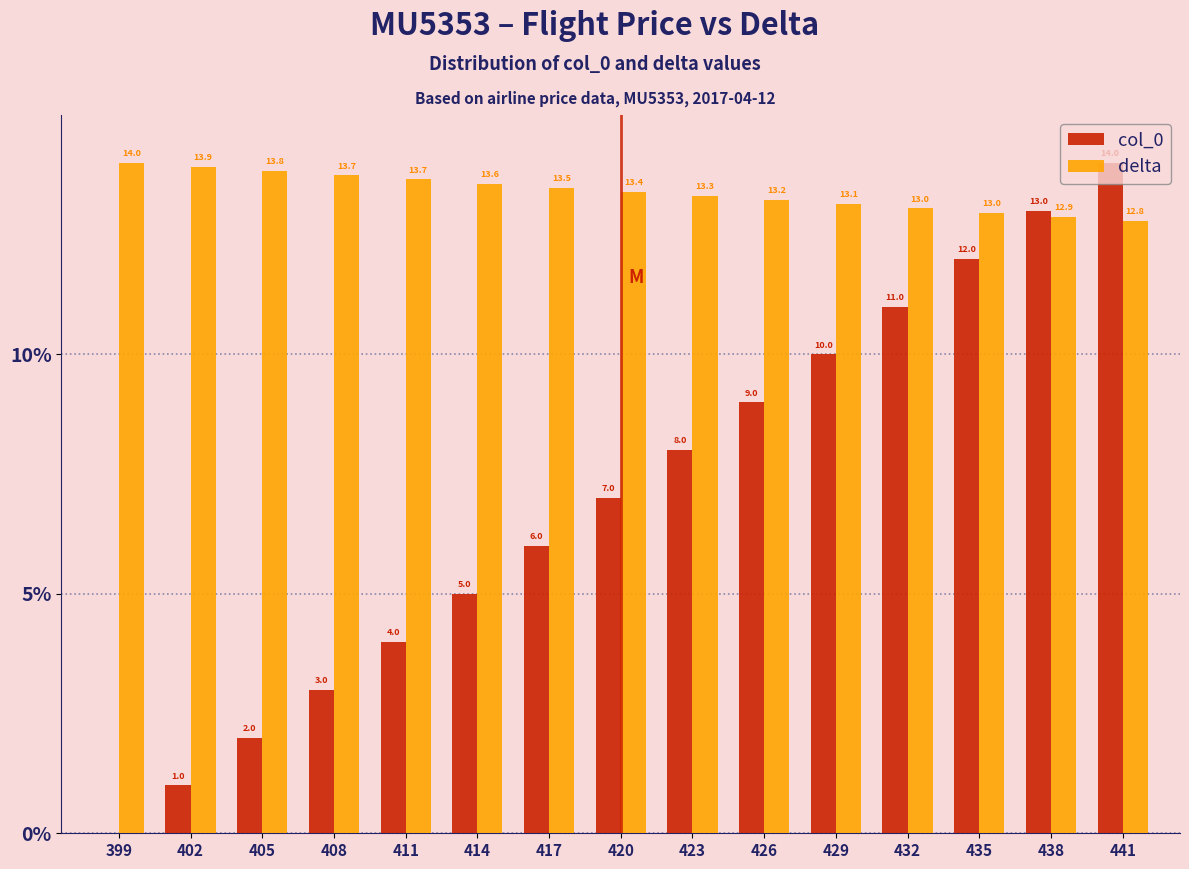

Reading left to right, transcribe all the data shown in this chart.

col_0: 399=0.0	402=1.0	405=2.0	408=3.0	411=4.0	414=5.0	417=6.0	420=7.0	423=8.0	426=9.0	429=10.0	432=11.0	435=12.0	438=13.0	441=14.0
delta: 399=14.0	402=13.9	405=13.8	408=13.7	411=13.7	414=13.6	417=13.5	420=13.4	423=13.3	426=13.2	429=13.1	432=13.0	435=13.0	438=12.9	441=12.8